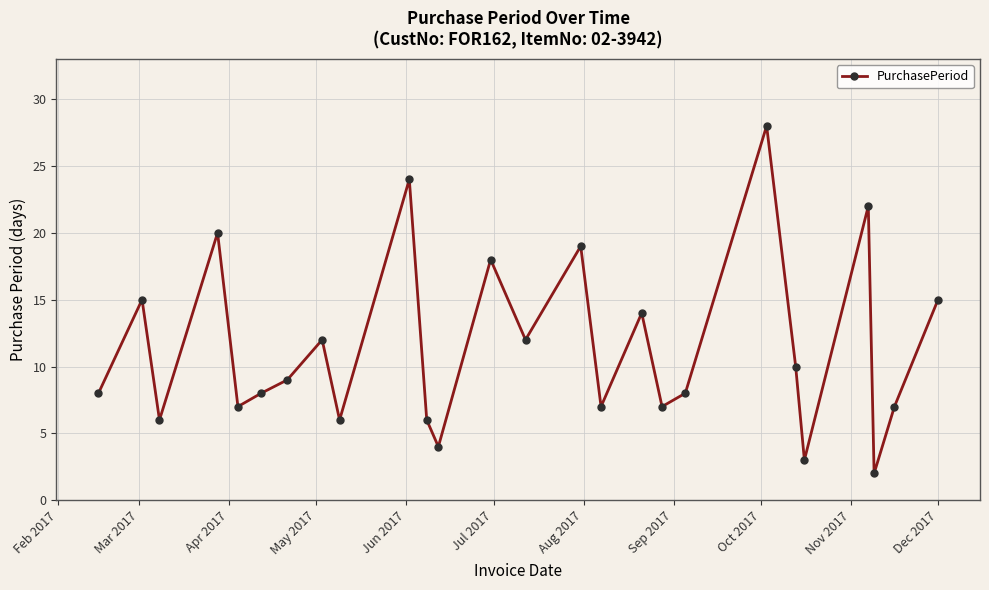

What is the sum of all values?

297